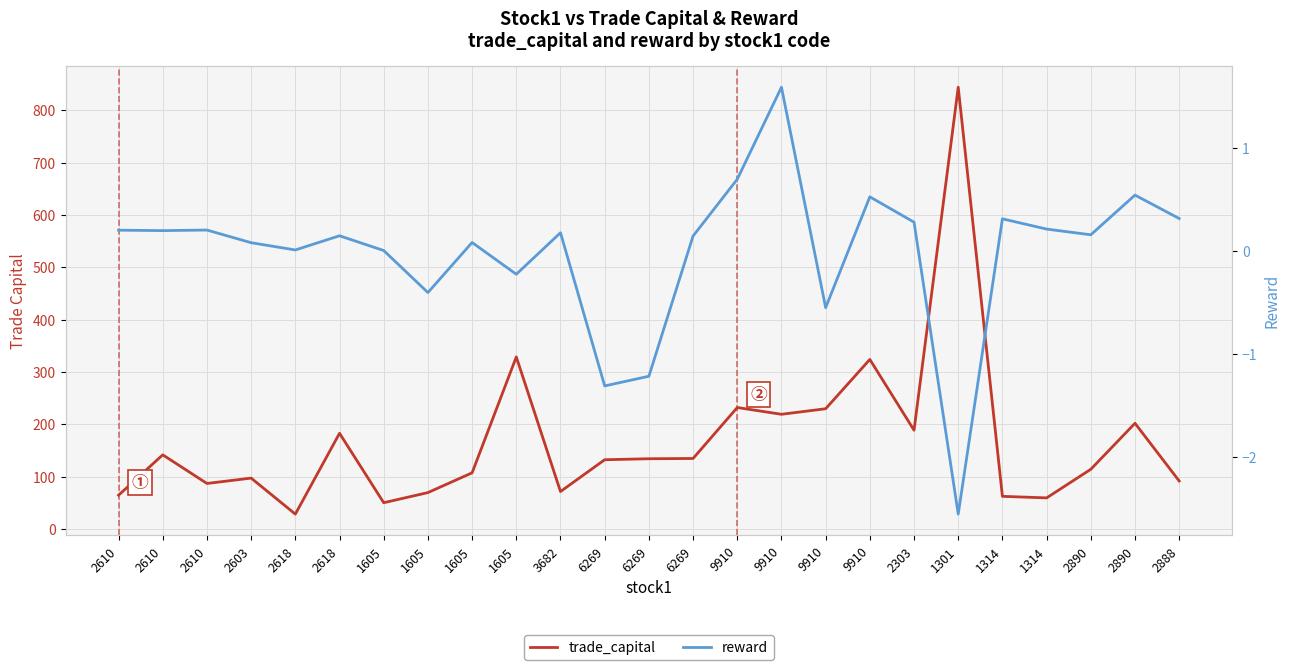

What is the total value across all series at 2603?

97.2